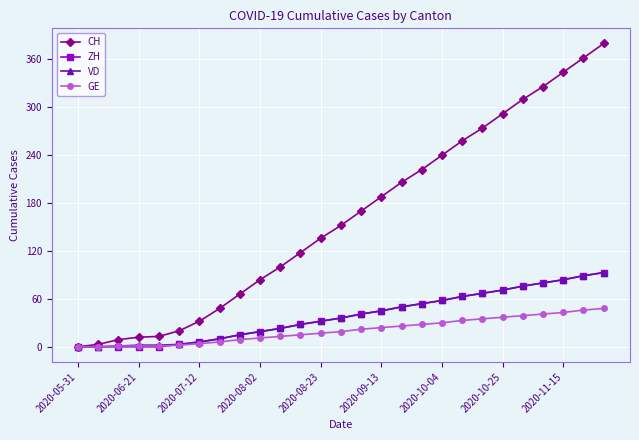

Which series has the largest total across all categories?

CH